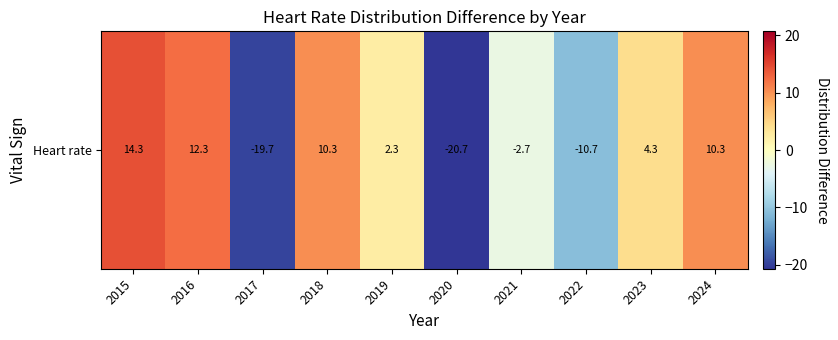

What is the greatest value displayed?

14.3